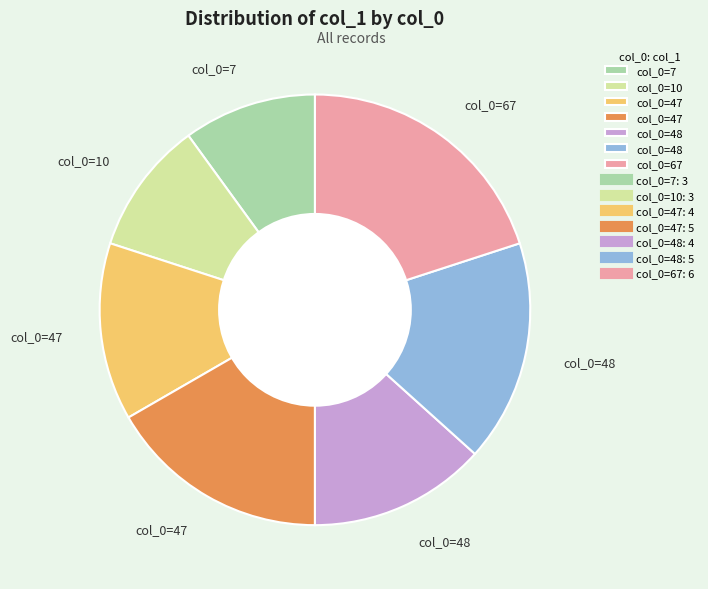

Is there any slice that represents more than half of the pie?

No